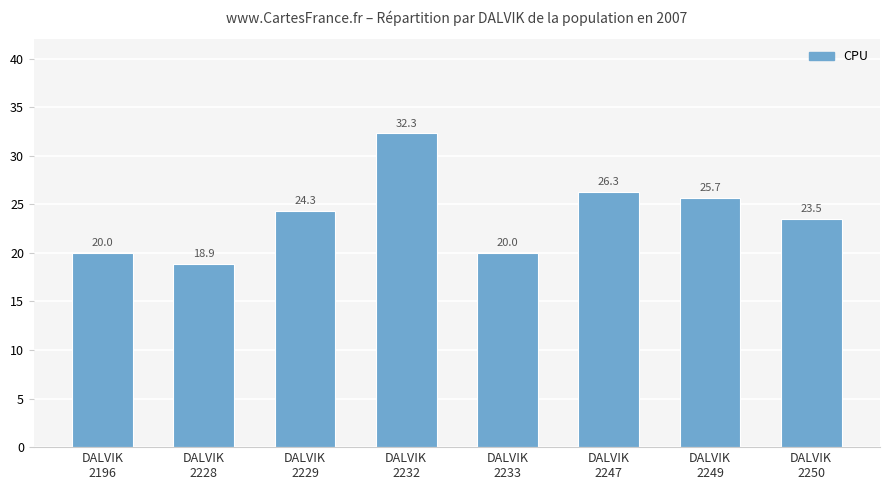

The chart shows a value of 34.5 at DALVIK
2250. True or false?

False